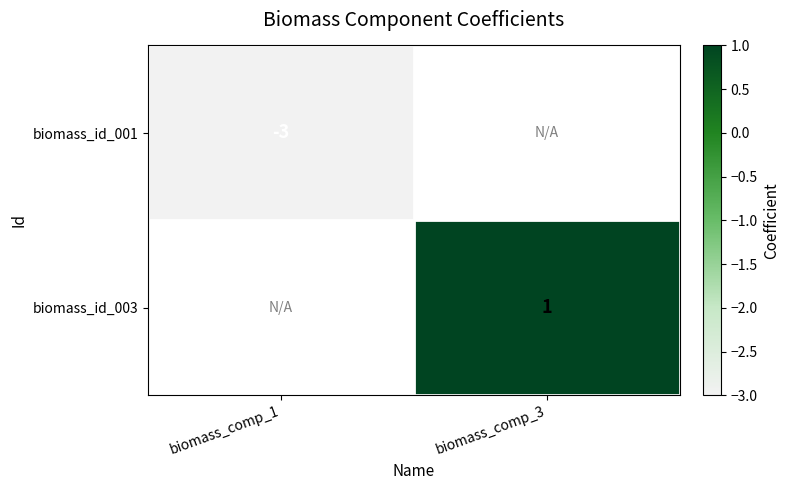

The value of biomass_id_001 at biomass_comp_1 is -3. True or false?

True